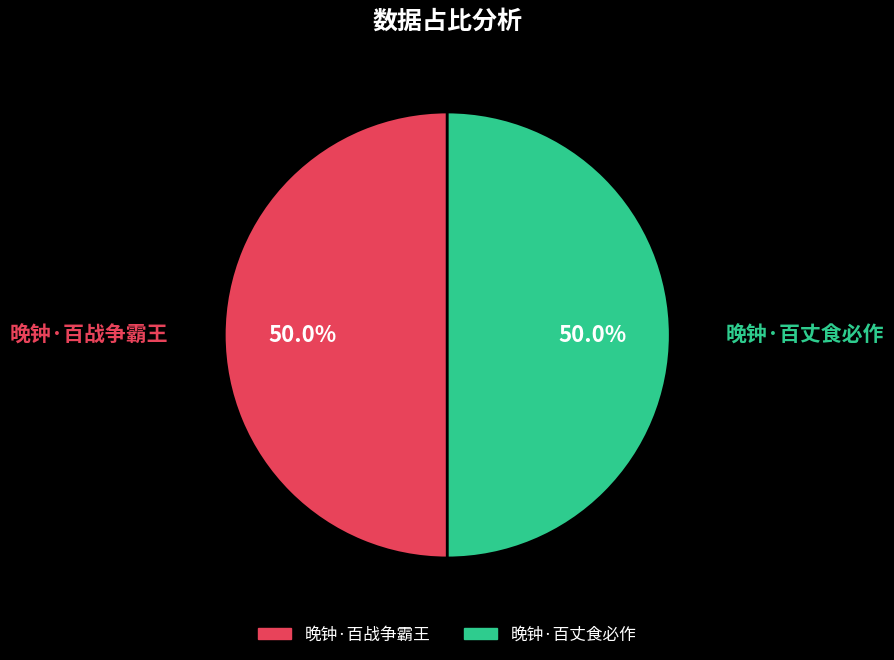

What is the ratio of the value at 晚钟·百丈食必作 to the value at 晚钟·百战争霸王?

1.0